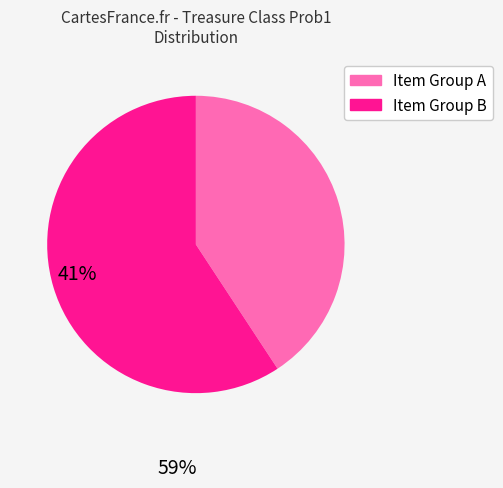

Count the number of slices in the pie.

2